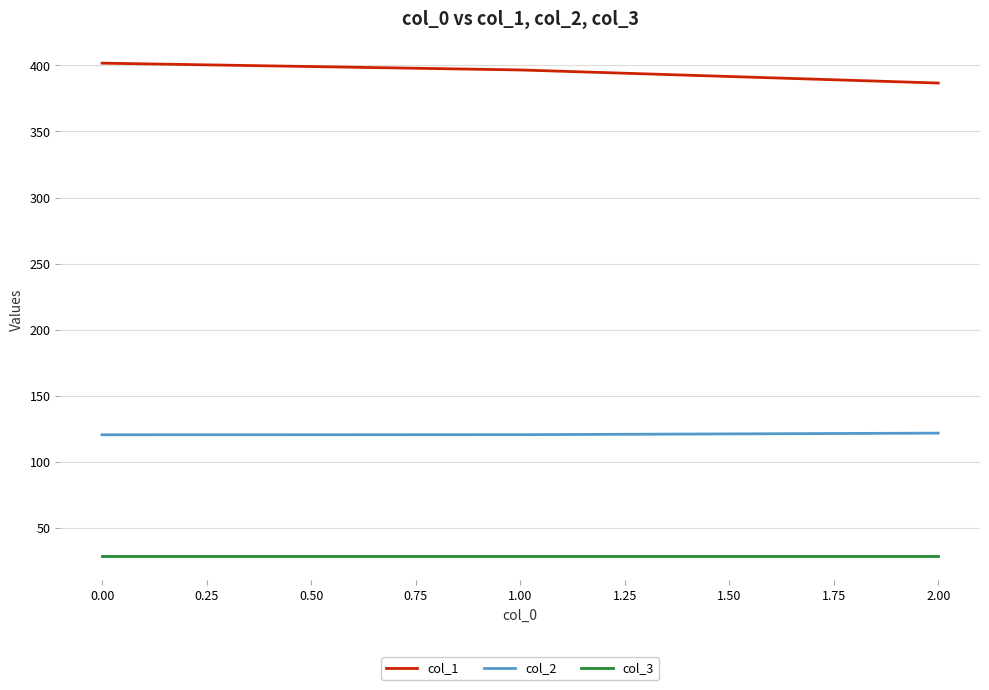

What is the sum of all col_2 values?

362.8